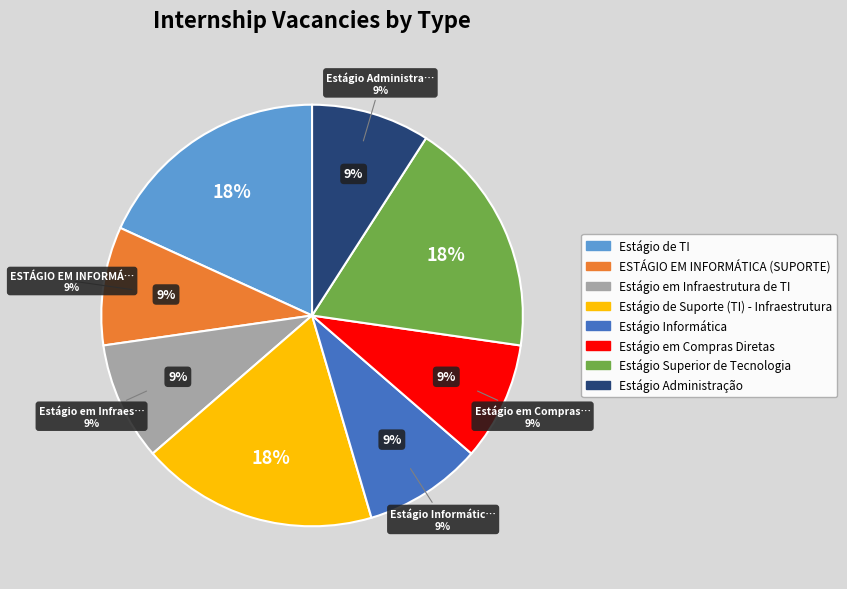

To the nearest percent, what is the average slice percentage?

13%